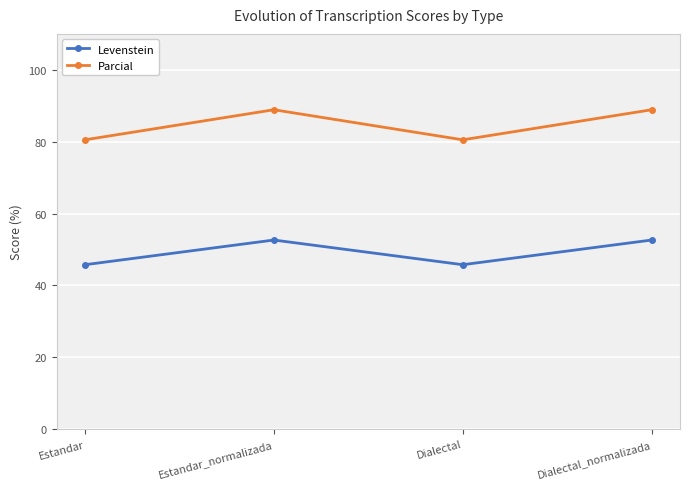

What is the value of the Levenstein point at the 1st from the left?

45.8